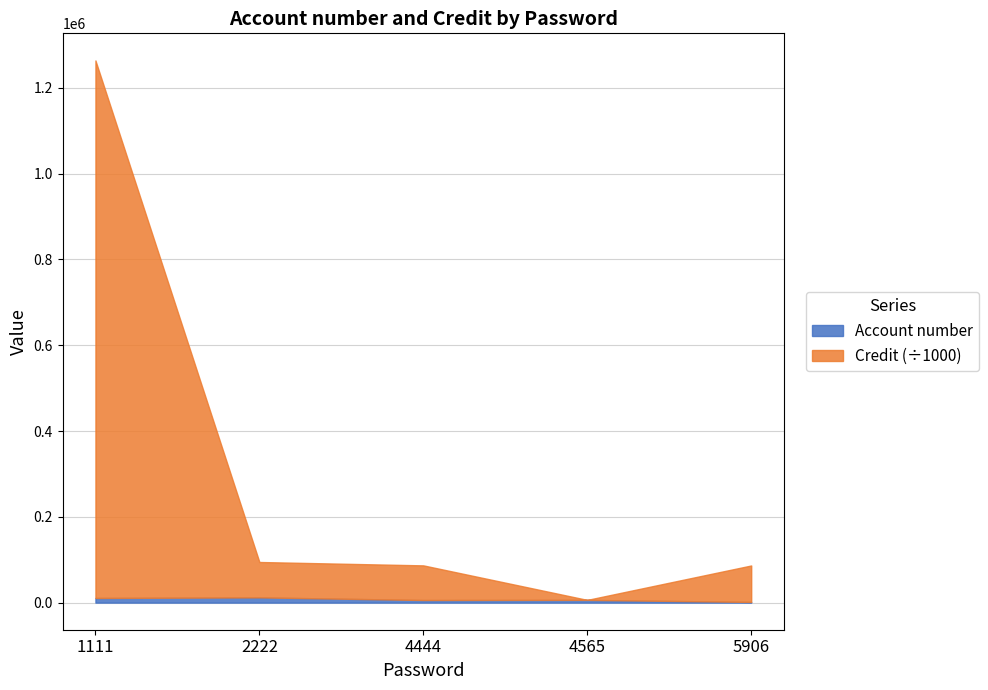

At 1111, list the series in order from smallest to largest.

Account number, Credit